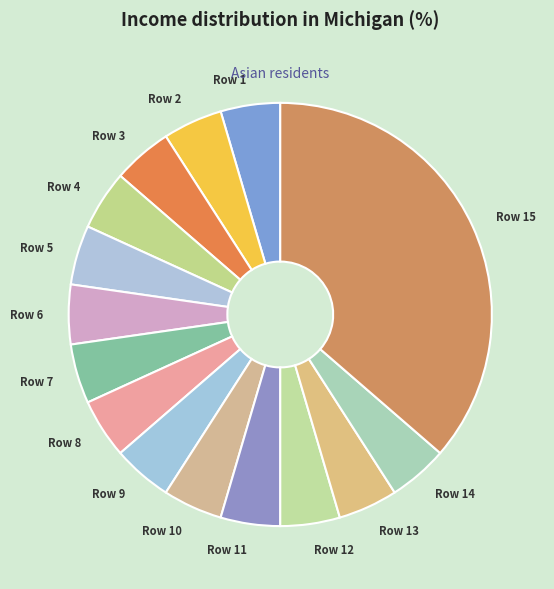

Does Row 1 account for over 50% of the chart?

No